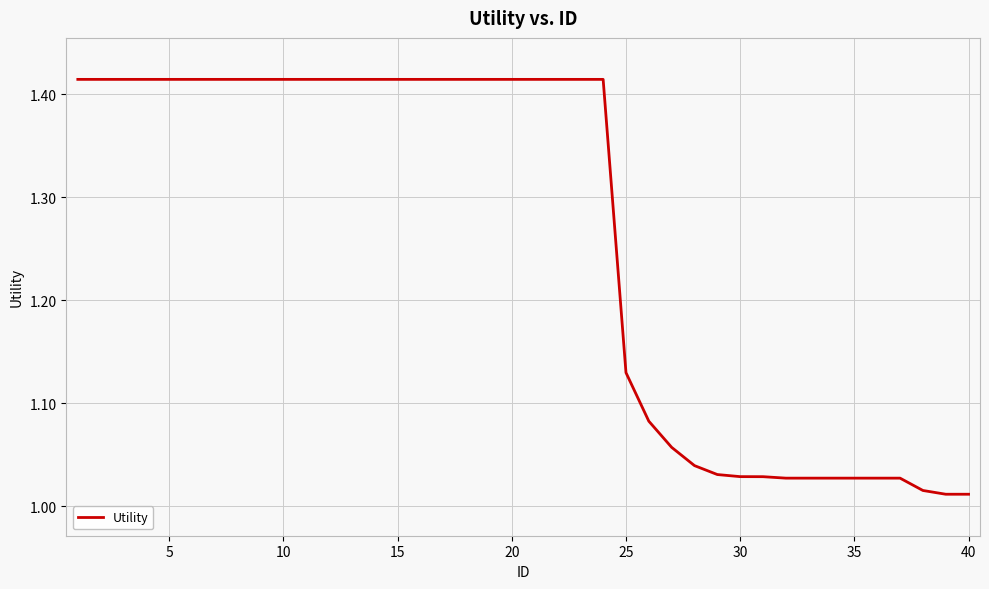

What is the average value?

1.3